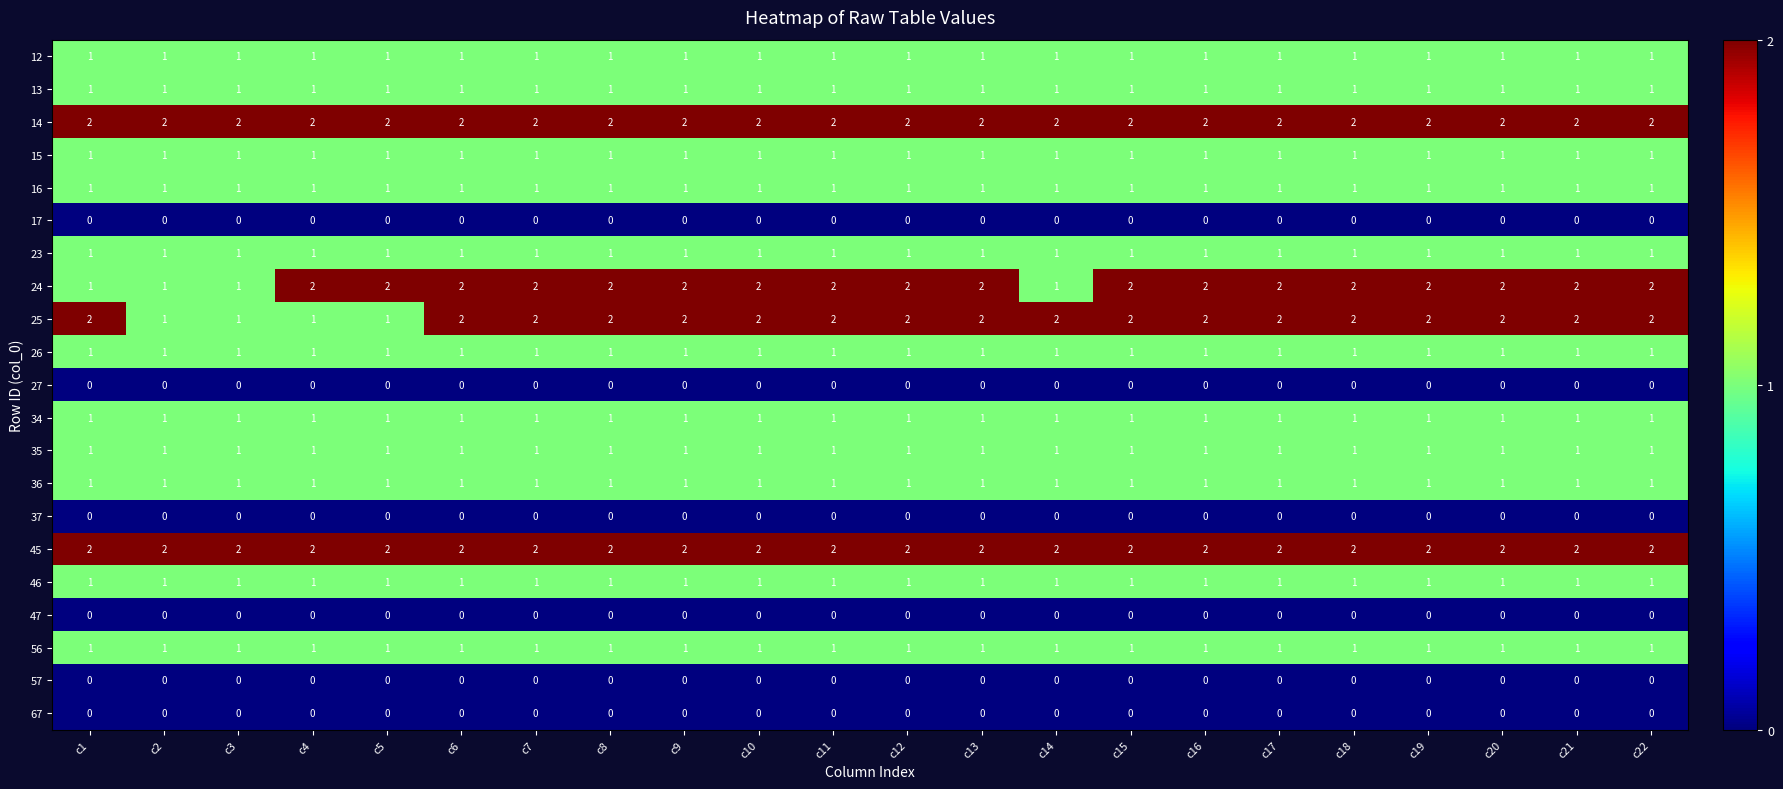

What is the total value across all series at c8?

19